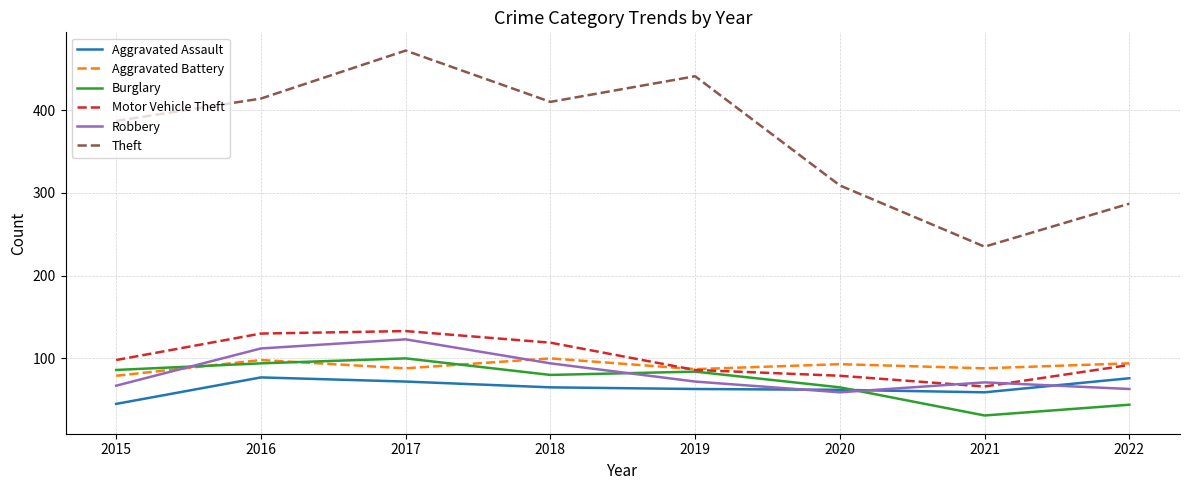

How many interior local peaks does the Aggravated Battery series have?

3